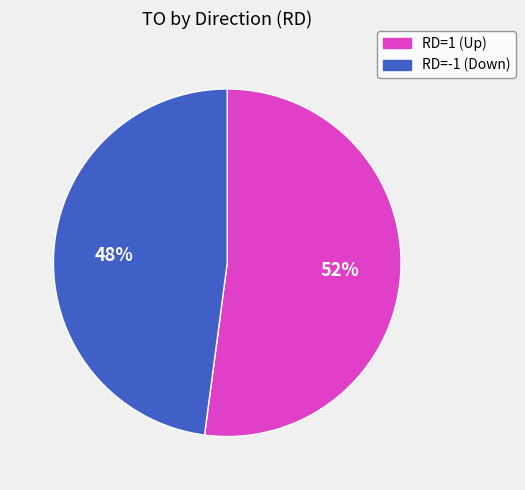

Combined, do RD=1 (Up) and RD=-1 (Down) account for over 50%?

Yes